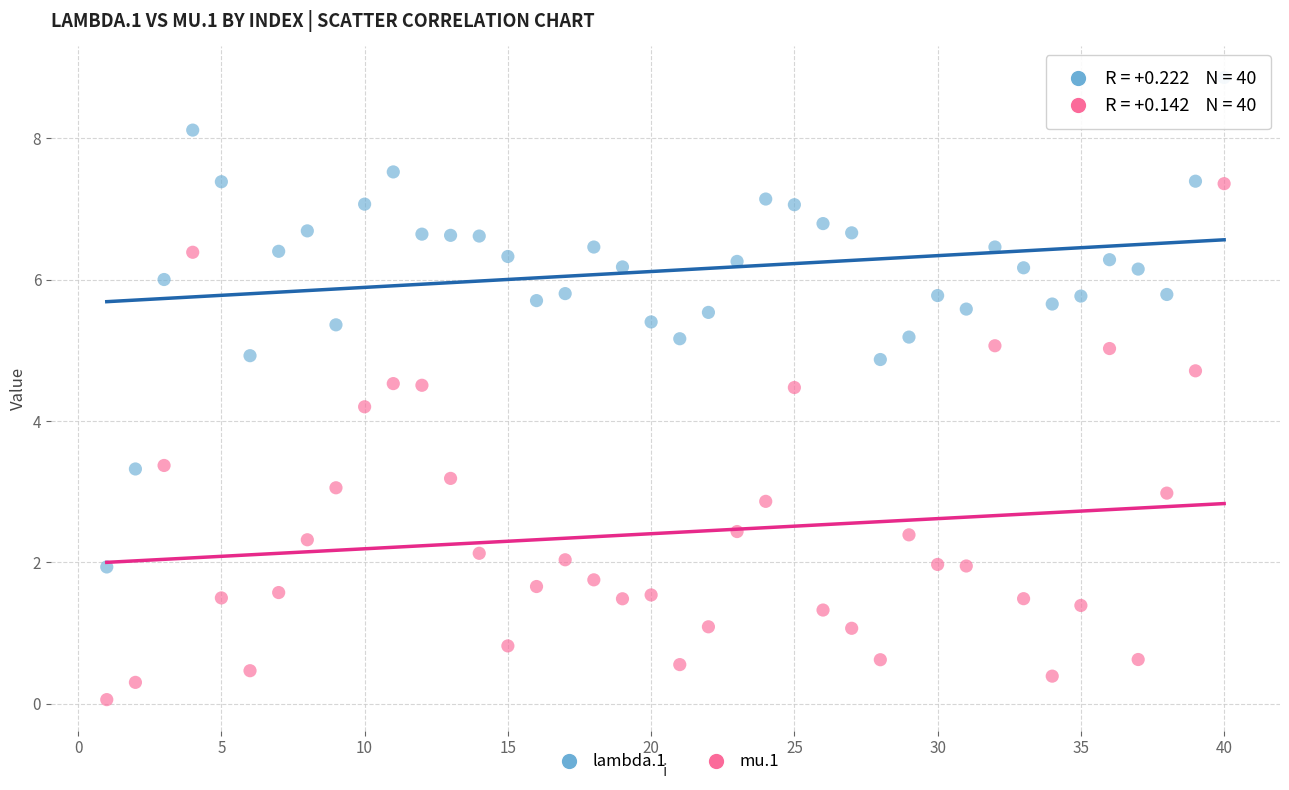

Which series has the widest spread of Y values?

mu.1